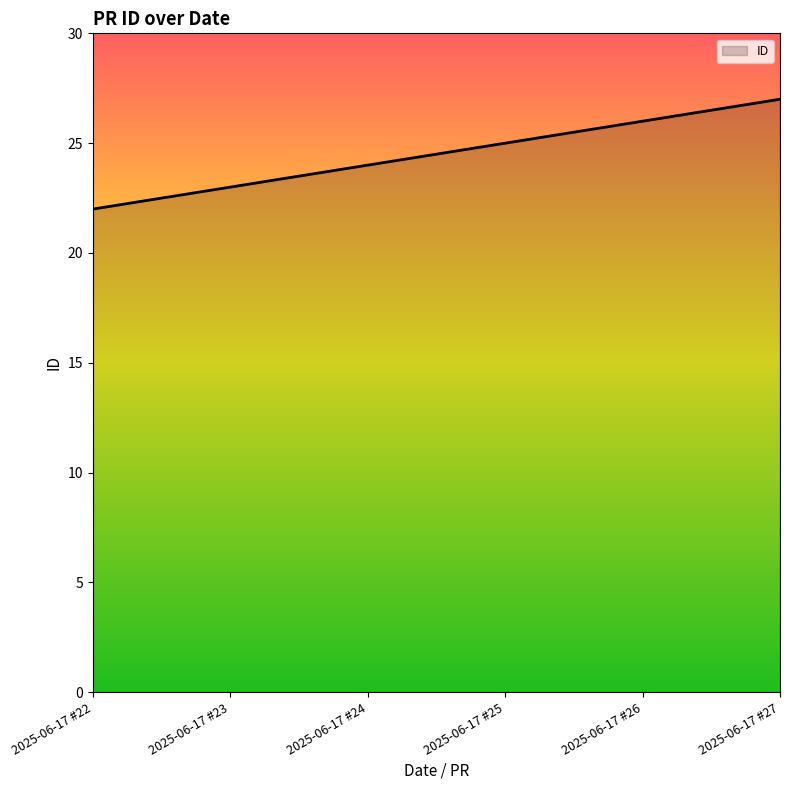

True or false: the data has more than 1 interior local peaks.

False